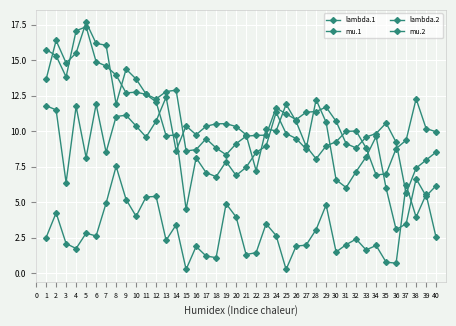

How many series are shown in this chart?

4